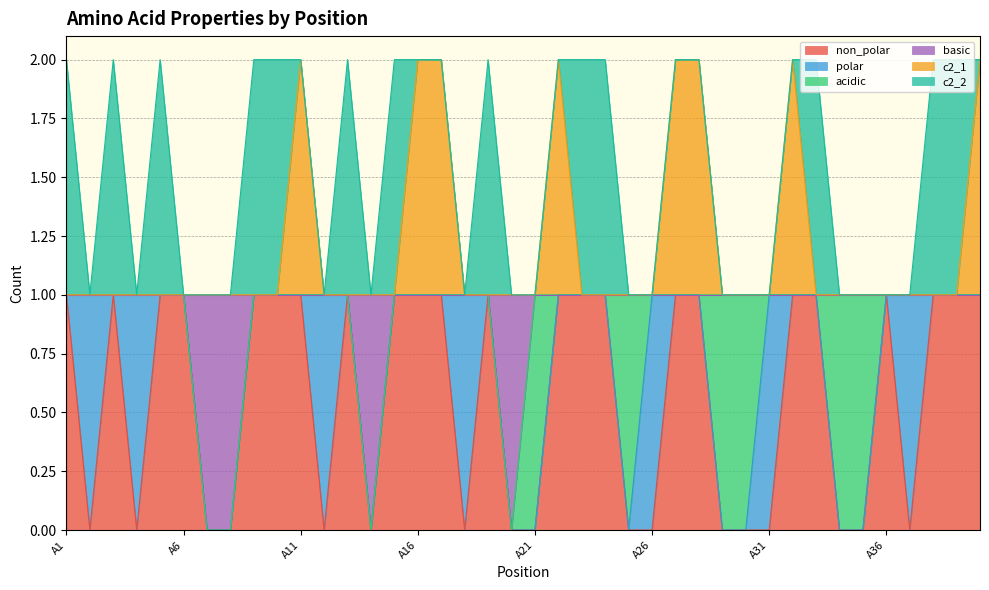

In non_polar, how many points are lower than both neighbors (excluding endpoints)?

6